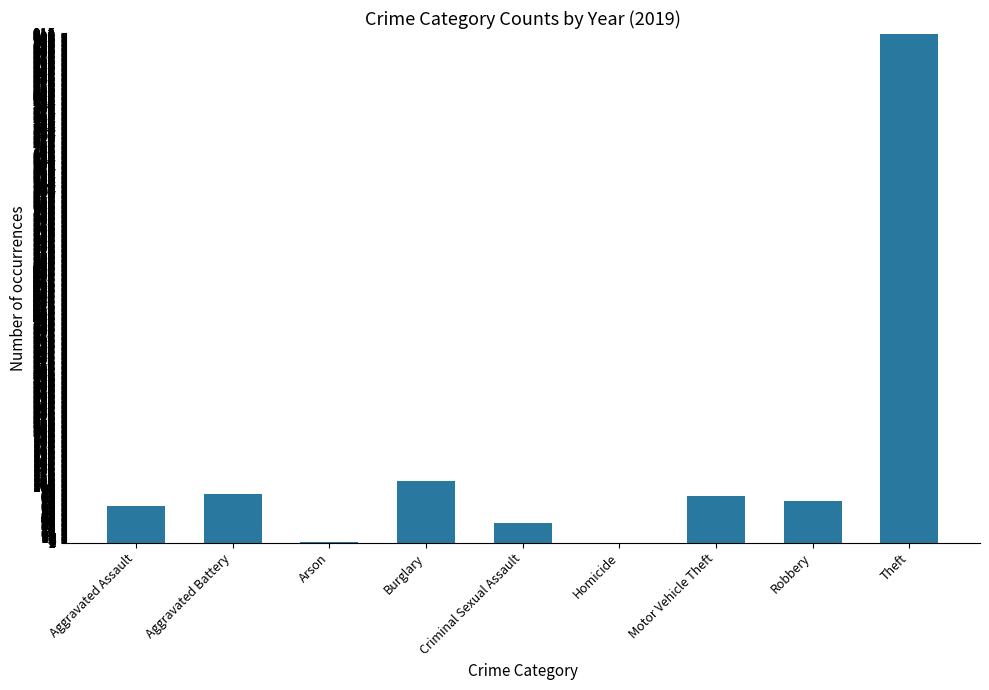

At which category does the chart reach its peak across all series?

Theft